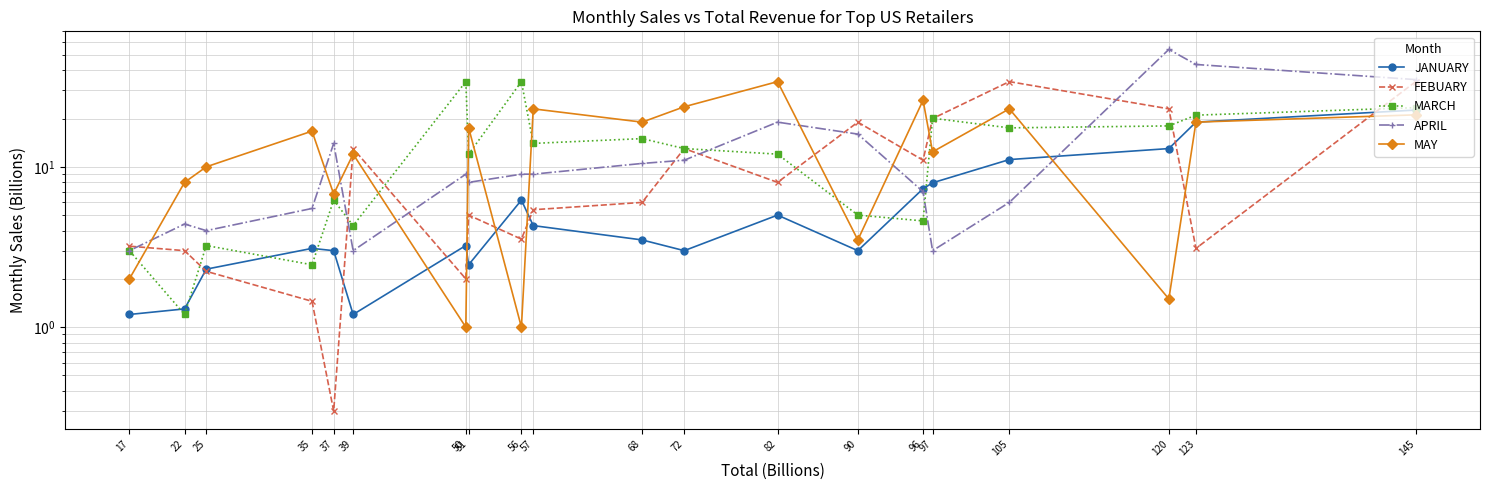

How many interior local valleys does the FEBUARY series have?

6